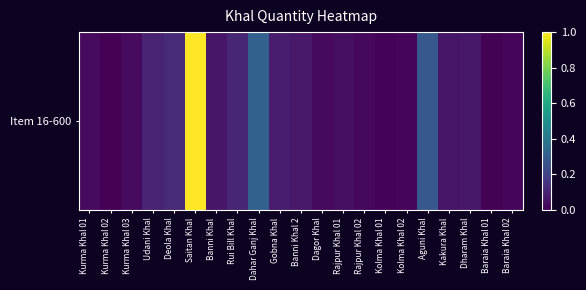

True or false: the data shows 0.4 at Dahar Ganj Khal.

False